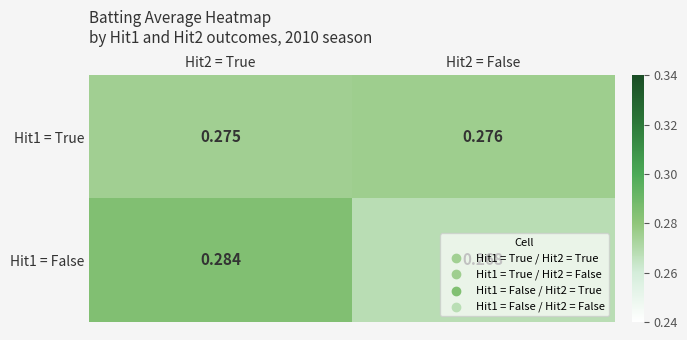

At Hit2 = False, list the series in order from largest to smallest.

Hit1 = True, Hit1 = False